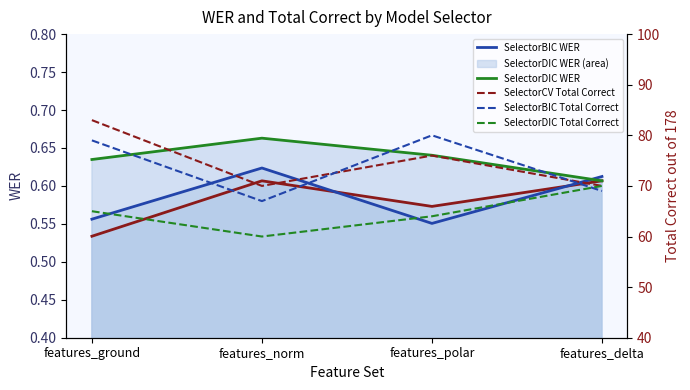

Reading left to right, list all the values displayed in this chart.

SelectorCV WER: 0.5	0.6	0.6	0.6
SelectorBIC WER: 0.6	0.6	0.6	0.6
SelectorDIC WER: 0.6	0.7	0.6	0.6
SelectorCV Total Correct: 83.0	70.0	76.0	70.0
SelectorBIC Total Correct: 79.0	67.0	80.0	69.0
SelectorDIC Total Correct: 65.0	60.0	64.0	70.0